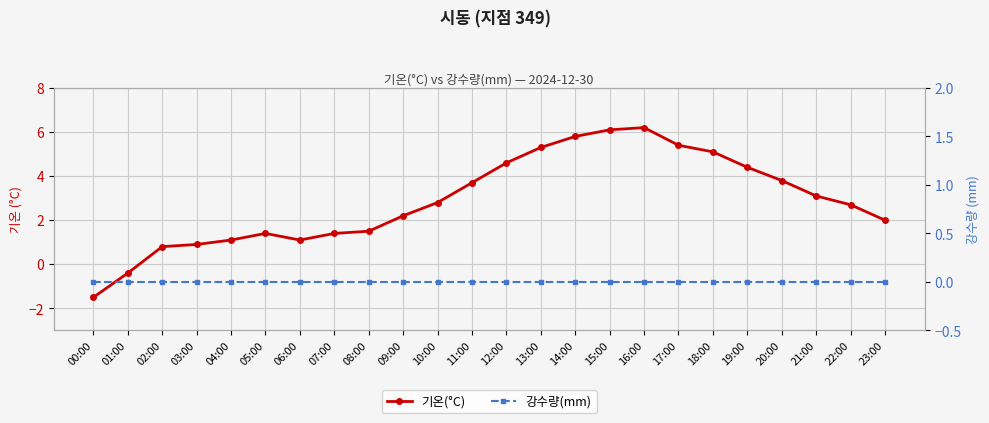

Between 08:00 and 12:00, which series saw the biggest shift?

기온(°C)